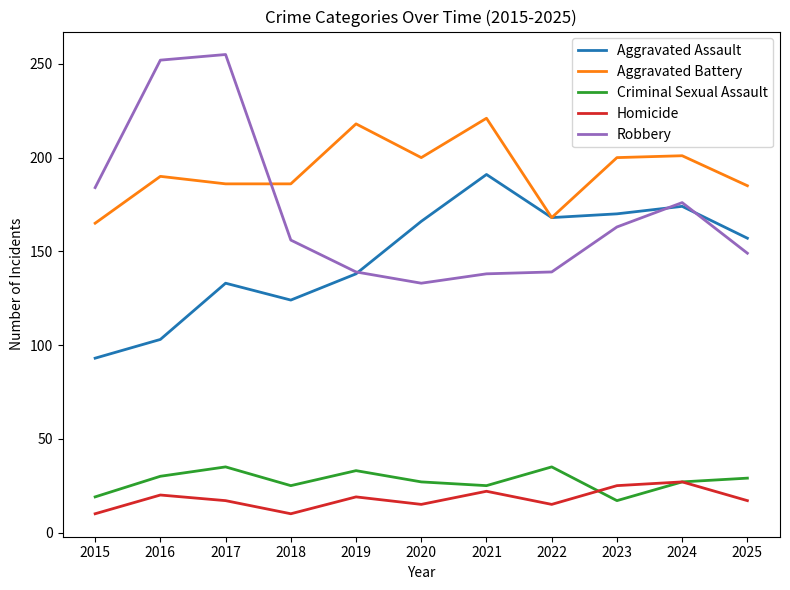

Where does the Aggravated Assault series first go above 157?

2020